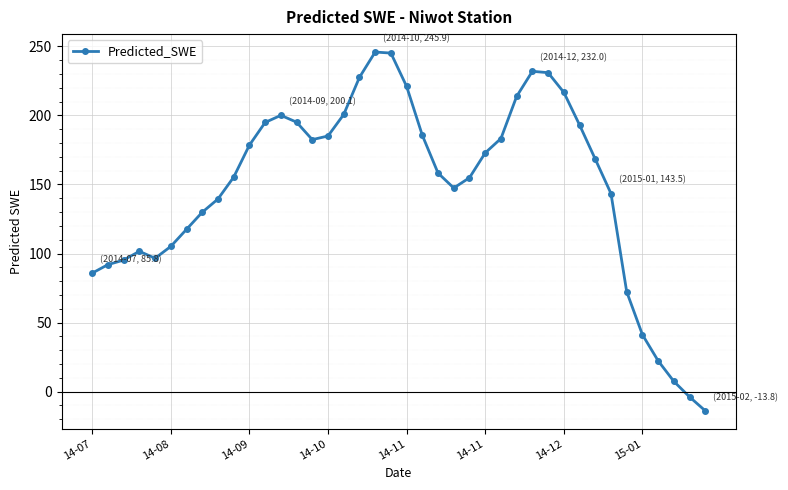

True or false: there are more than 1 points higher than both neighbors.

True